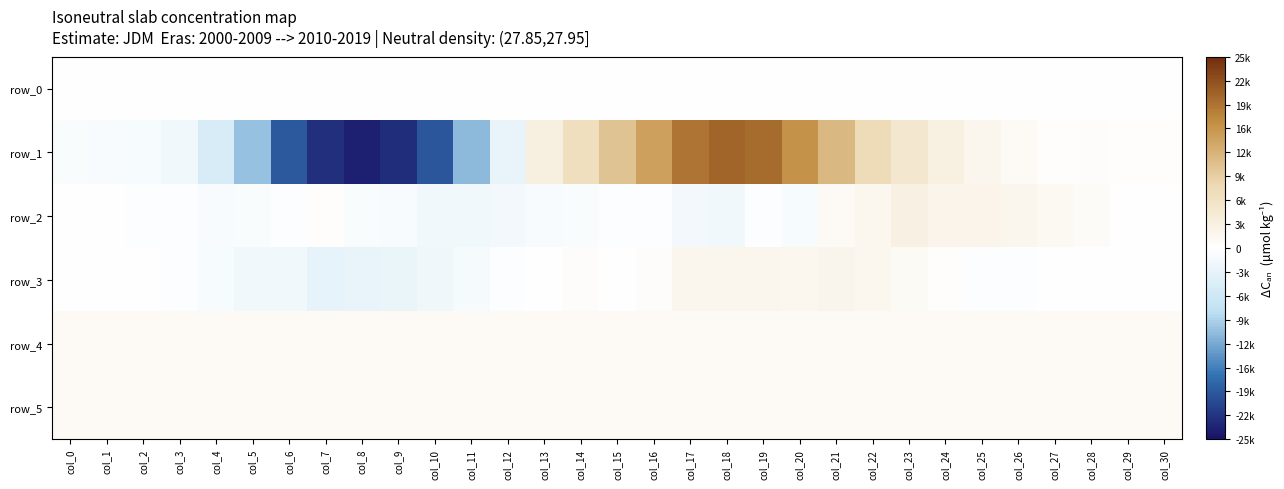

Rank the categories by row_5 value from lowest to highest.

col_9, col_19, col_21, col_12, col_17, col_20, col_16, col_18, col_30, col_10, col_11, col_13, col_0, col_1, col_3, col_8, col_27, col_2, col_14, col_5, col_6, col_29, col_4, col_15, col_26, col_28, col_7, col_23, col_25, col_22, col_24